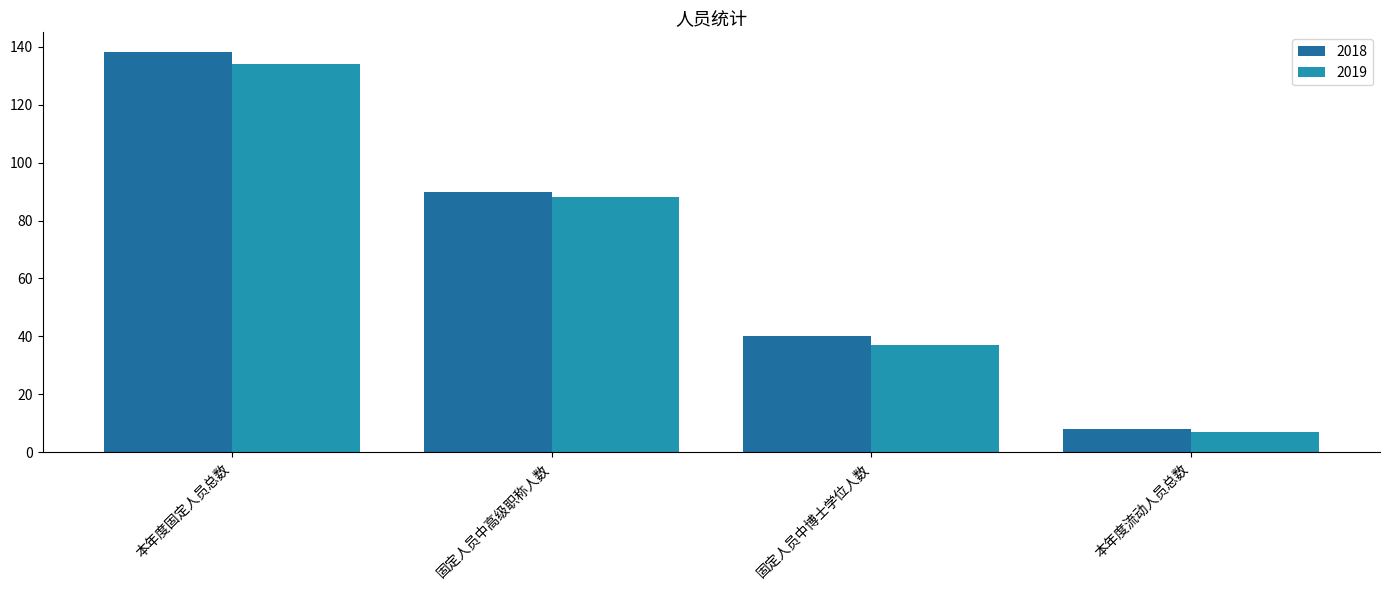

Reading left to right, list all the values displayed in this chart.

2018: 本年度固定人员总数=138	固定人员中高级职称人数=90	固定人员中博士学位人数=40	本年度流动人员总数=8
2019: 本年度固定人员总数=134	固定人员中高级职称人数=88	固定人员中博士学位人数=37	本年度流动人员总数=7